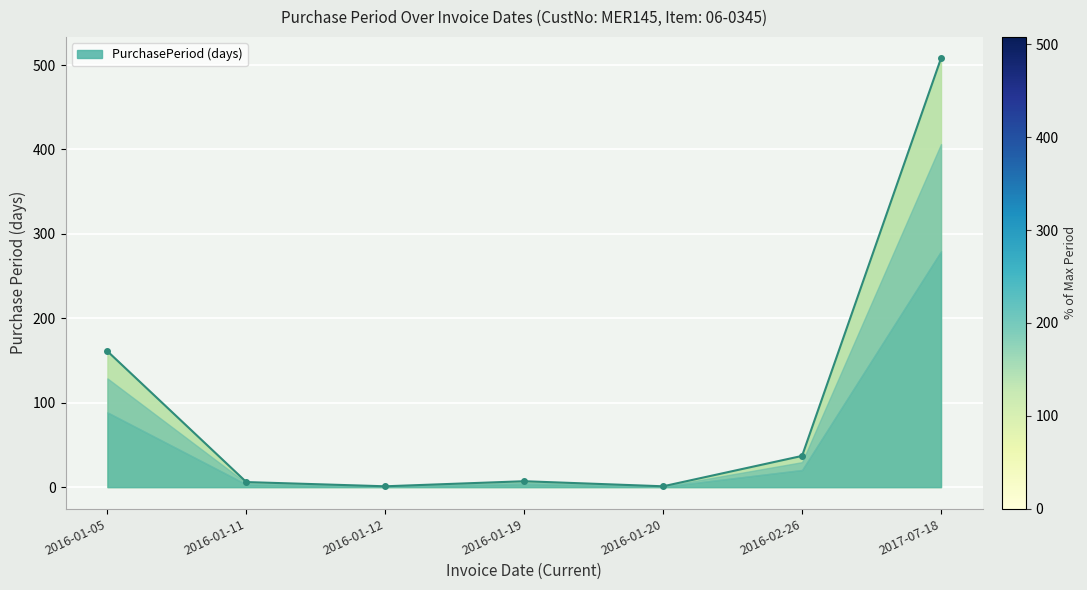

At which category does the data reach its first local valley?

2016-01-12